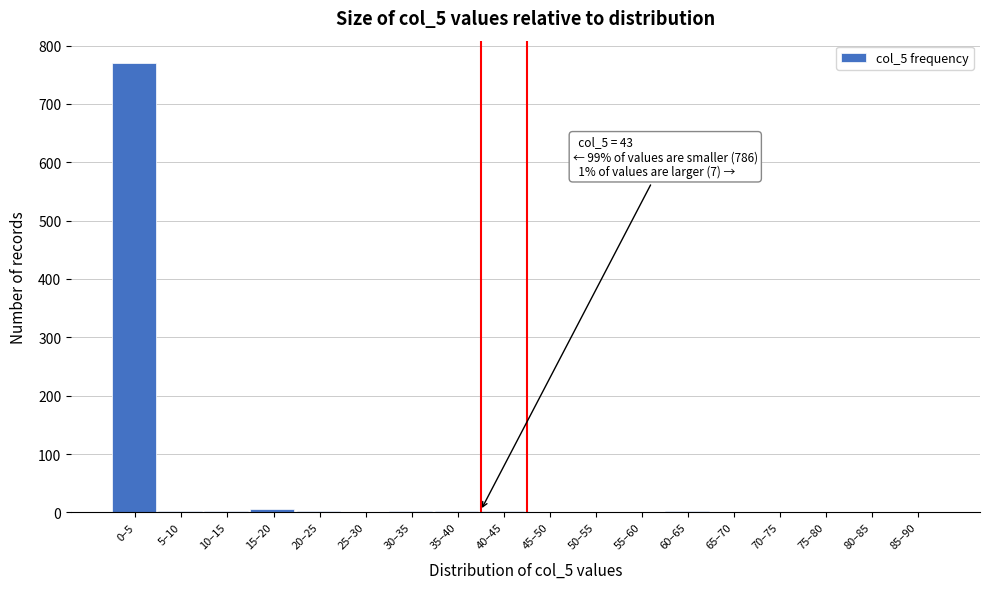

Is it true that the value at 80–85 is 0?

True